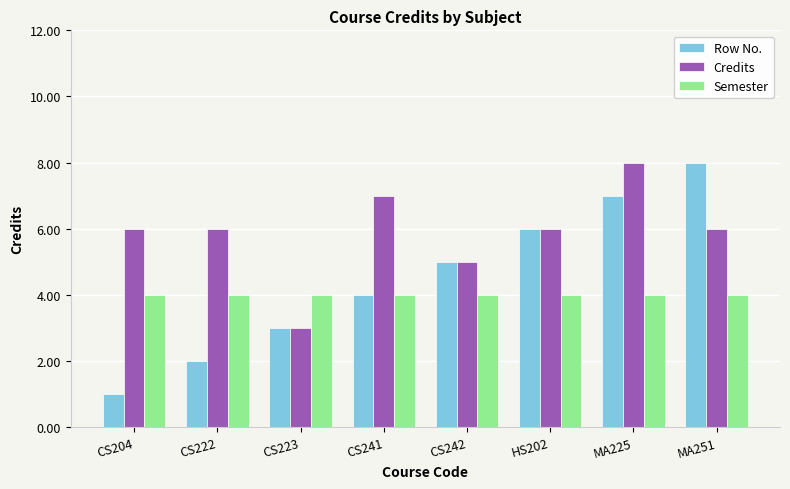

Which series changed the most between CS204 and MA251?

Row No.